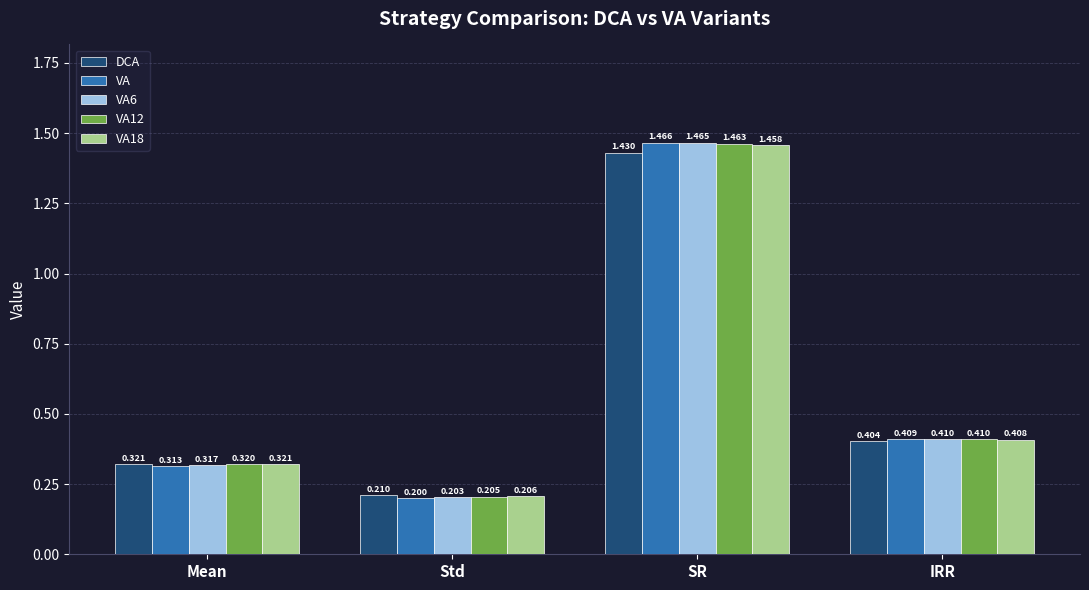

What is the label of the 3rd bar from the right?

Std